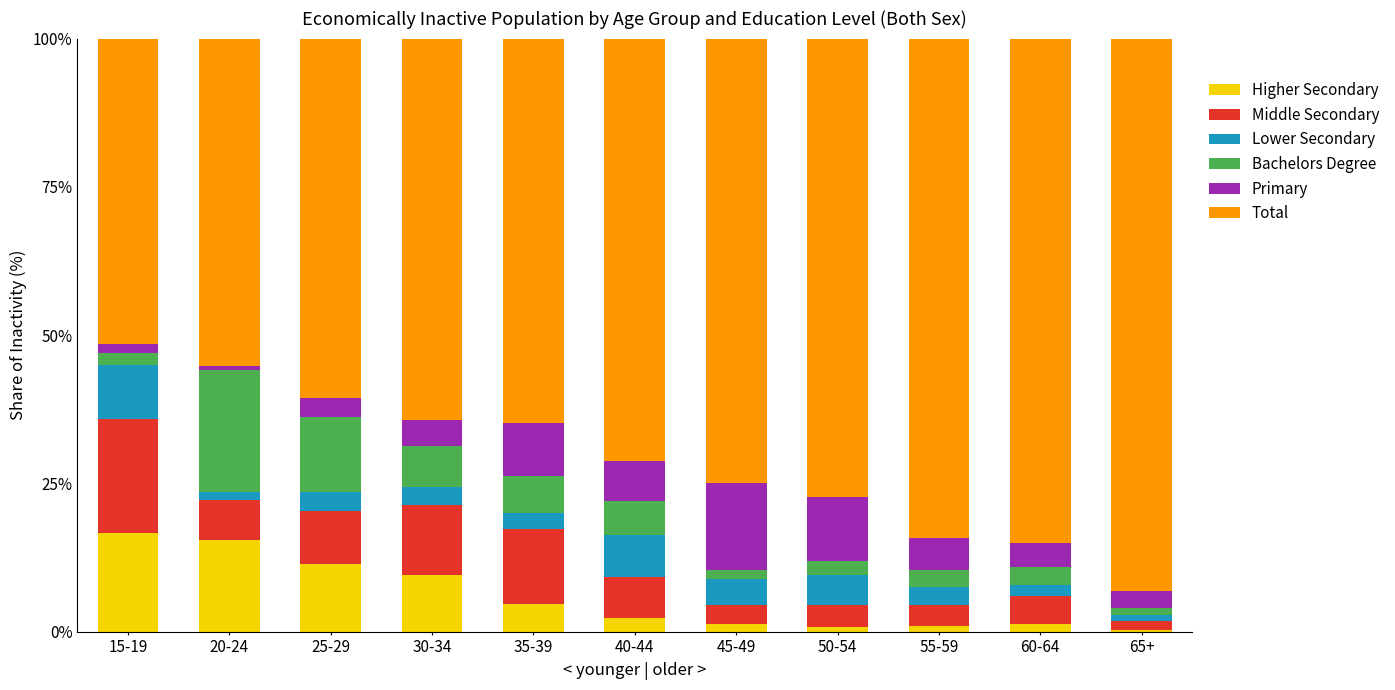

Does the chart contain stacked bars?

Yes